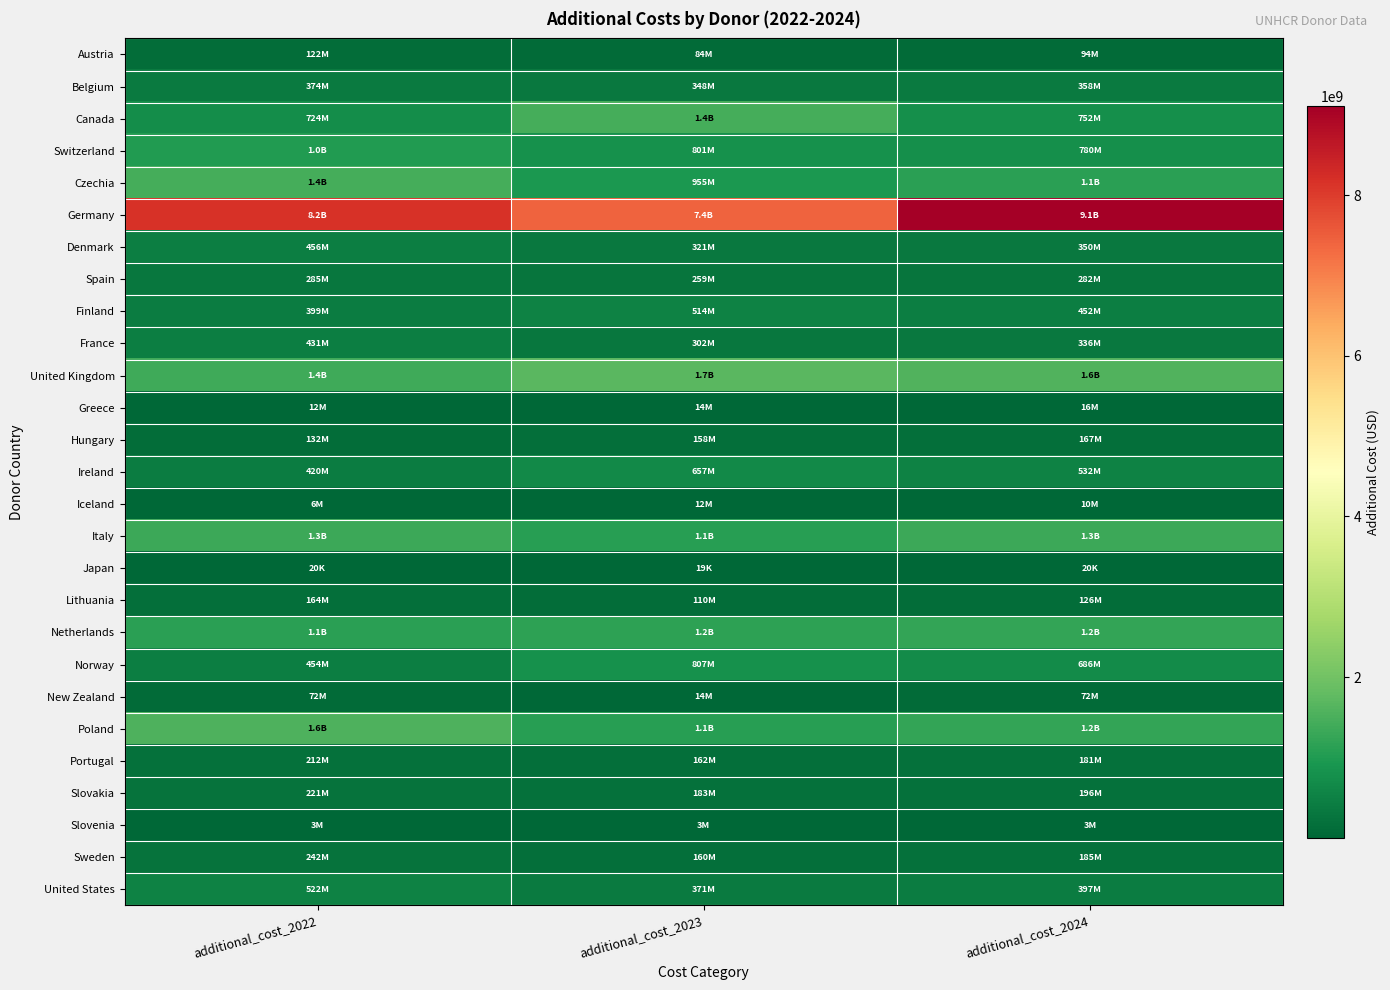

What is the total value across all series at additional_cost_2024?

21575792665.8